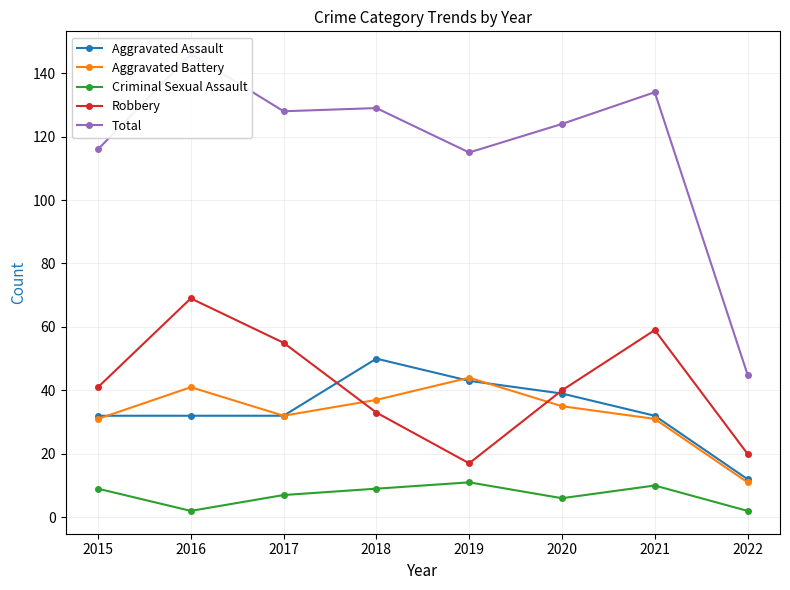

The Aggravated Battery series shows 27 at 2019. True or false?

False